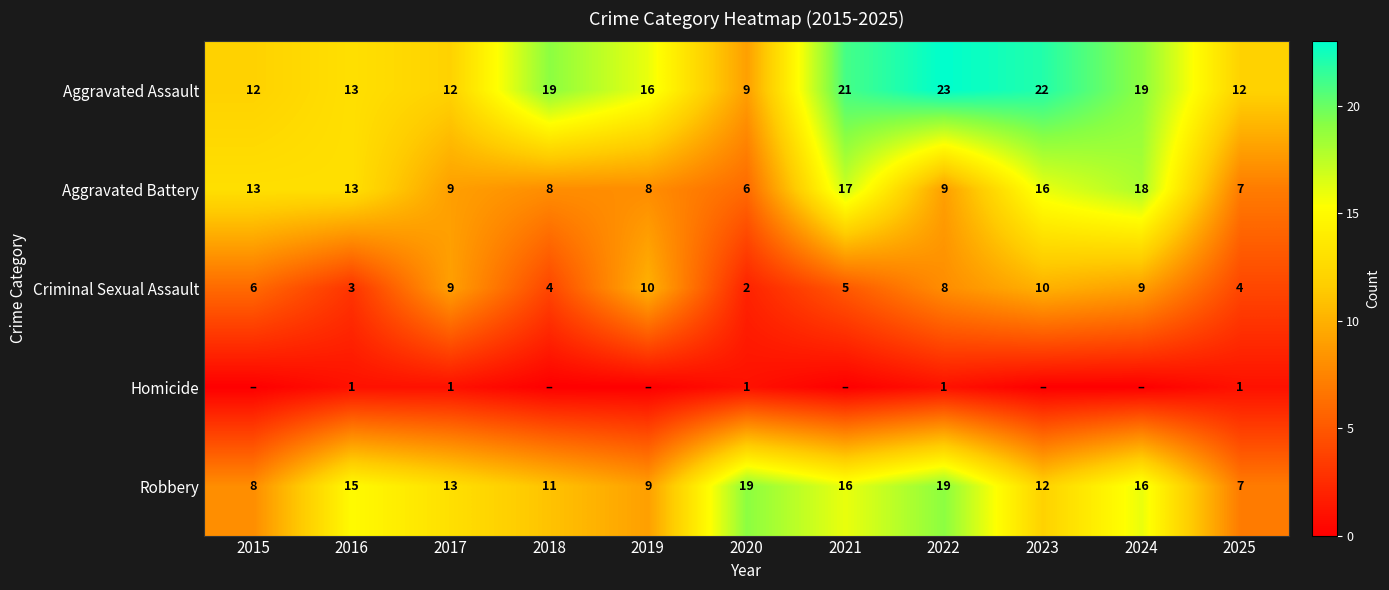

Where is Homicide nearest to the value 0?

2015